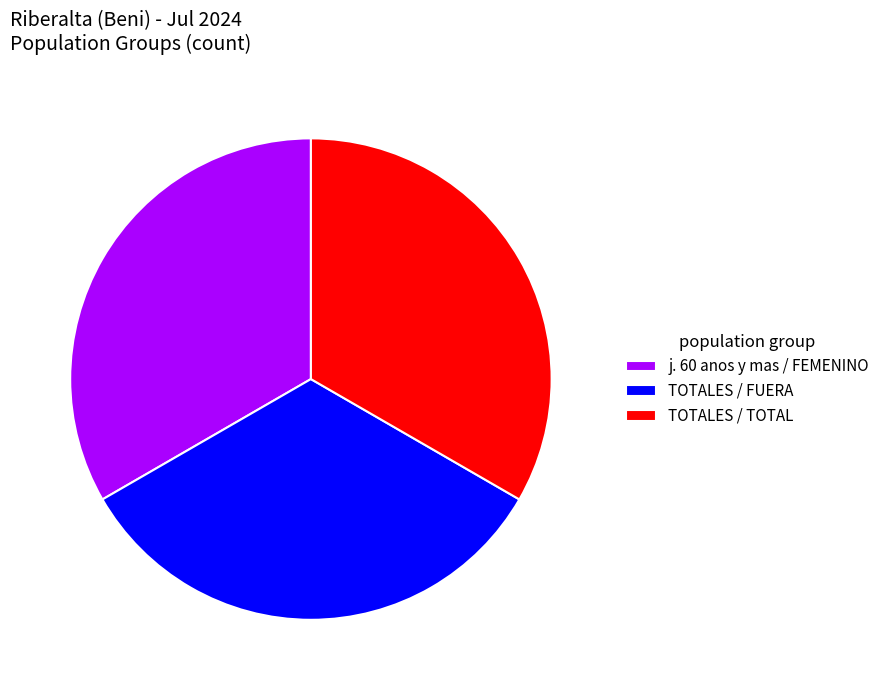

Do TOTALES / TOTAL and j. 60 anos y mas / FEMENINO together represent more than half of the pie?

Yes